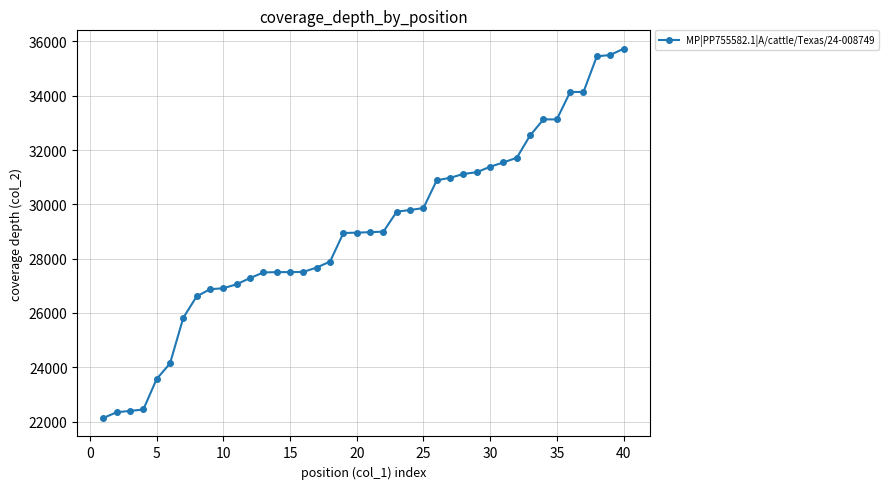

What is the average value?

29024